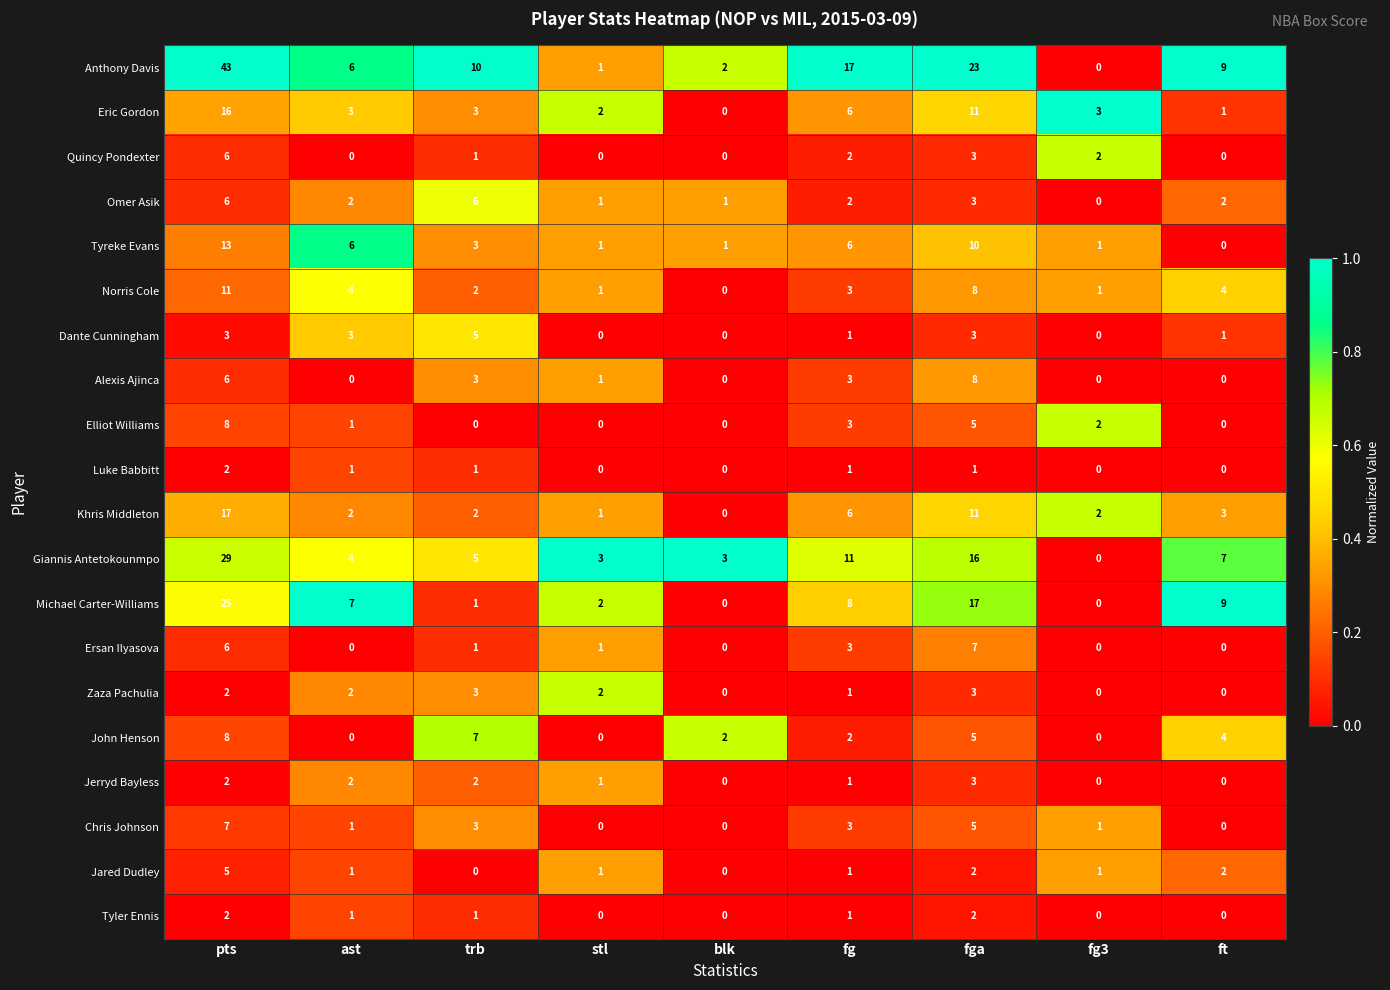

Which series has the largest total across all categories?

Anthony Davis